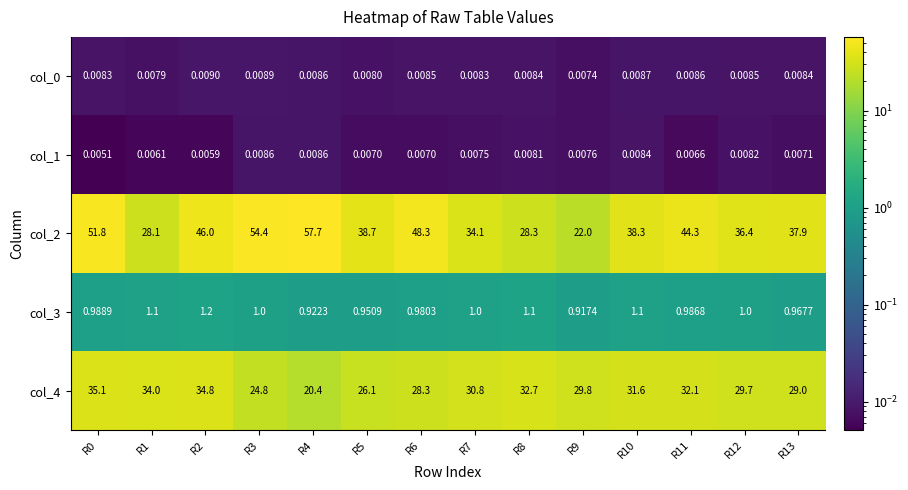

Which category has the highest value across all series?

R4